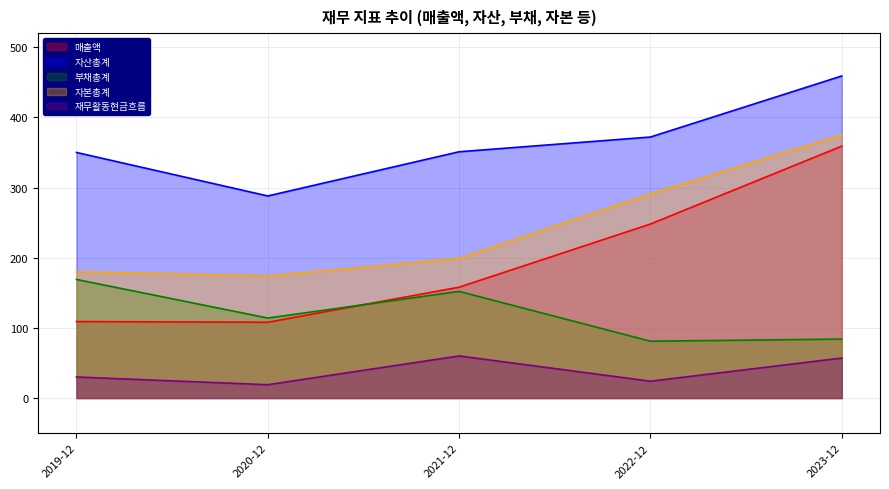

Where does the 매출액 series first go above 158?

2022-12